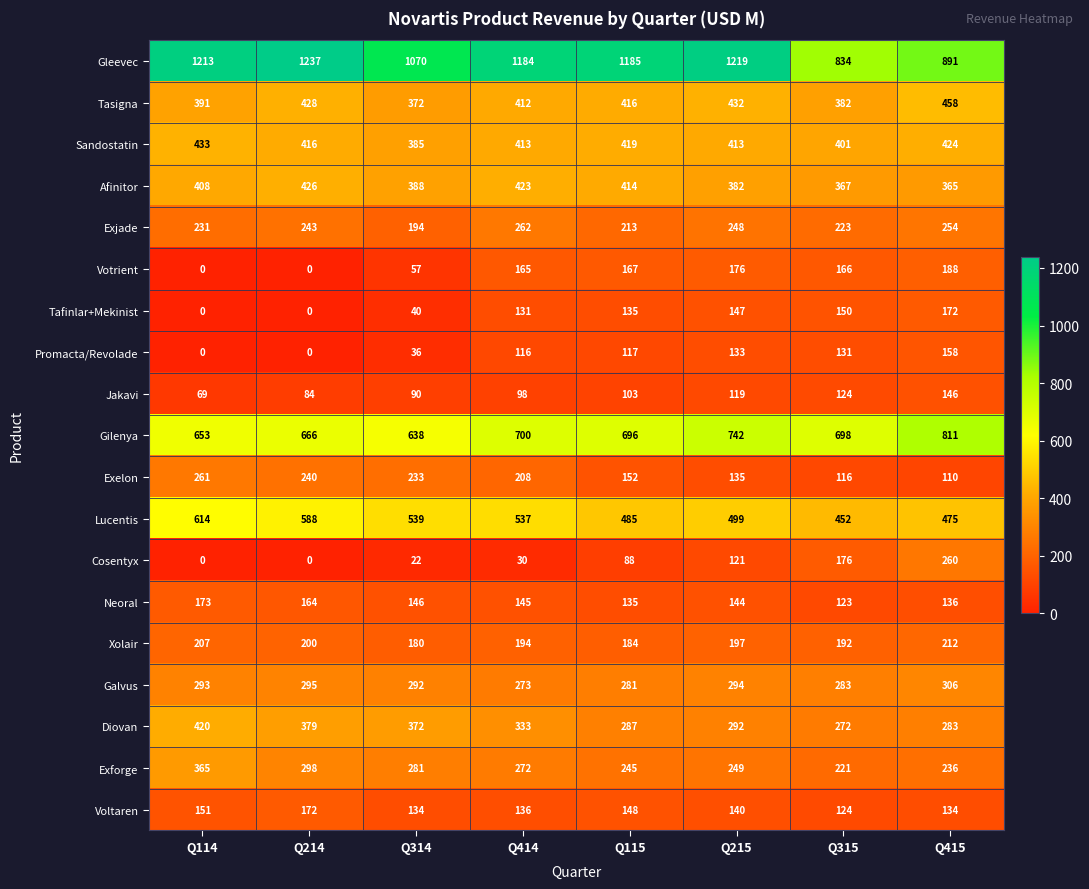

Rank the series at Q415 from lowest to highest value.

Exelon, Voltaren, Neoral, Jakavi, Promacta/Revolade, Tafinlar+Mekinist, Votrient, Xolair, Exforge, Exjade, Cosentyx, Diovan, Galvus, Afinitor, Sandostatin, Tasigna, Lucentis, Gilenya, Gleevec